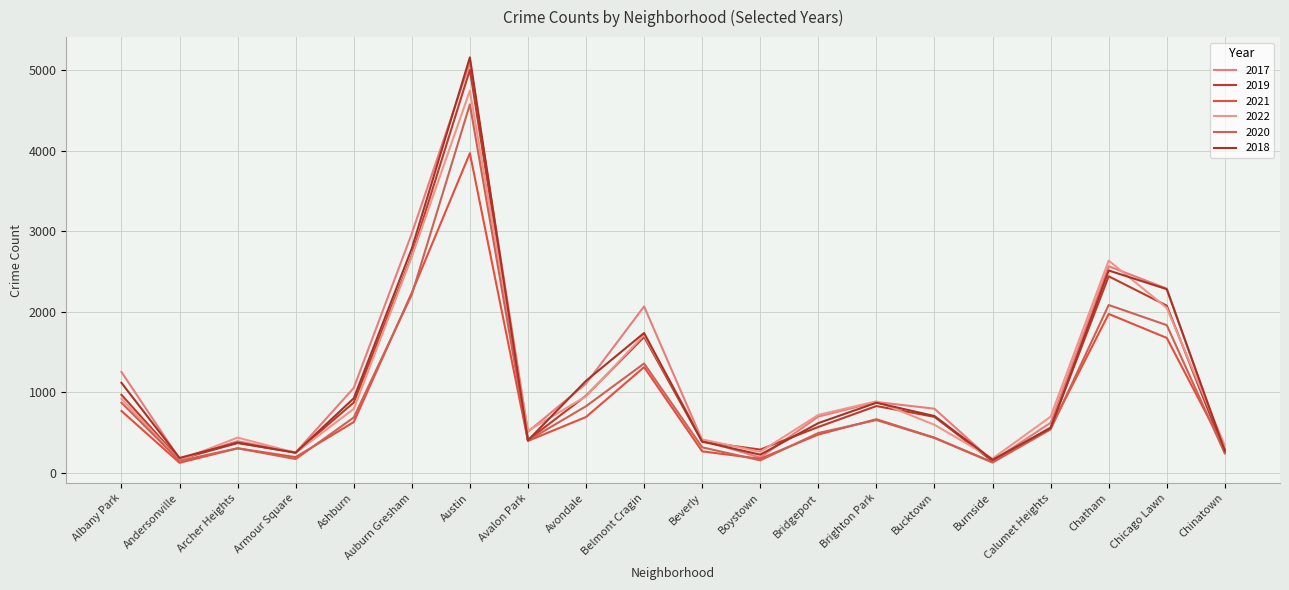

Rank the series at Avalon Park from lowest to highest value.

2021, 2020, 2018, 2019, 2017, 2022